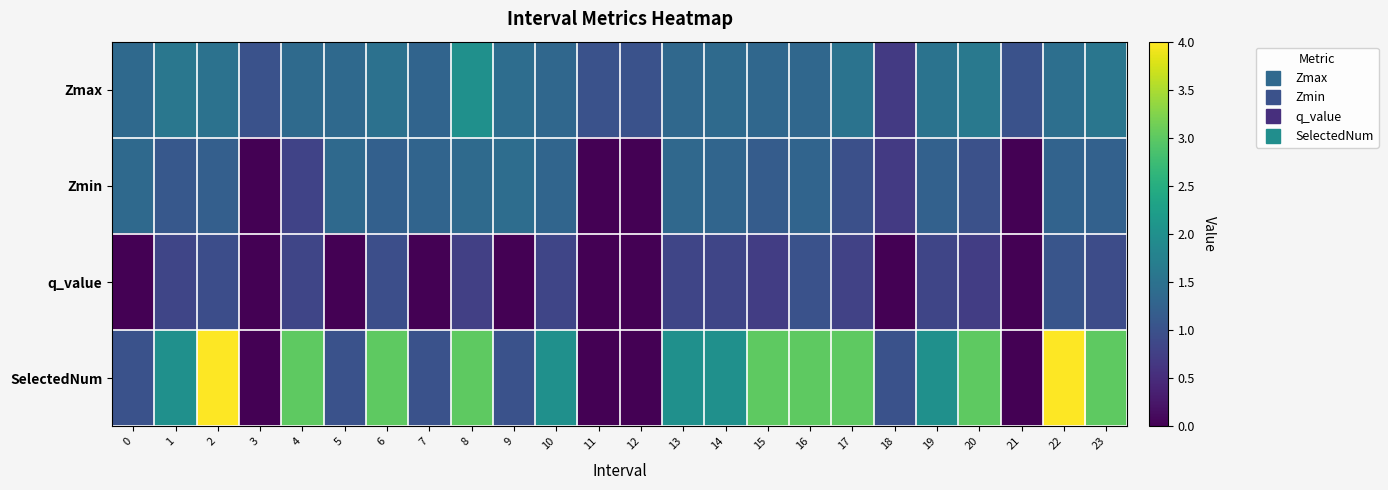

How many data points does each series have?

24